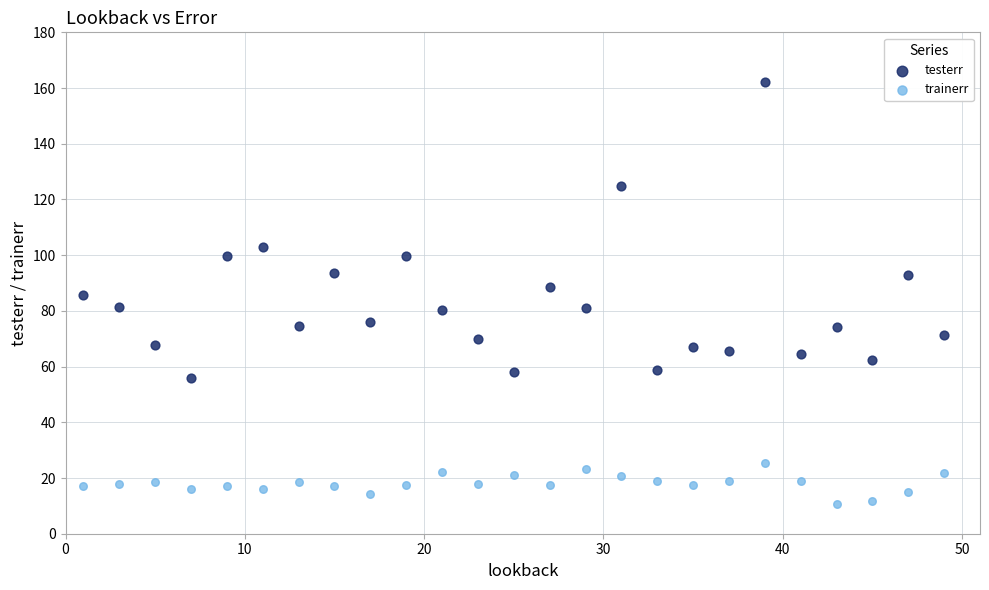

In the testerr series, what Y value is closest to 108?

102.8